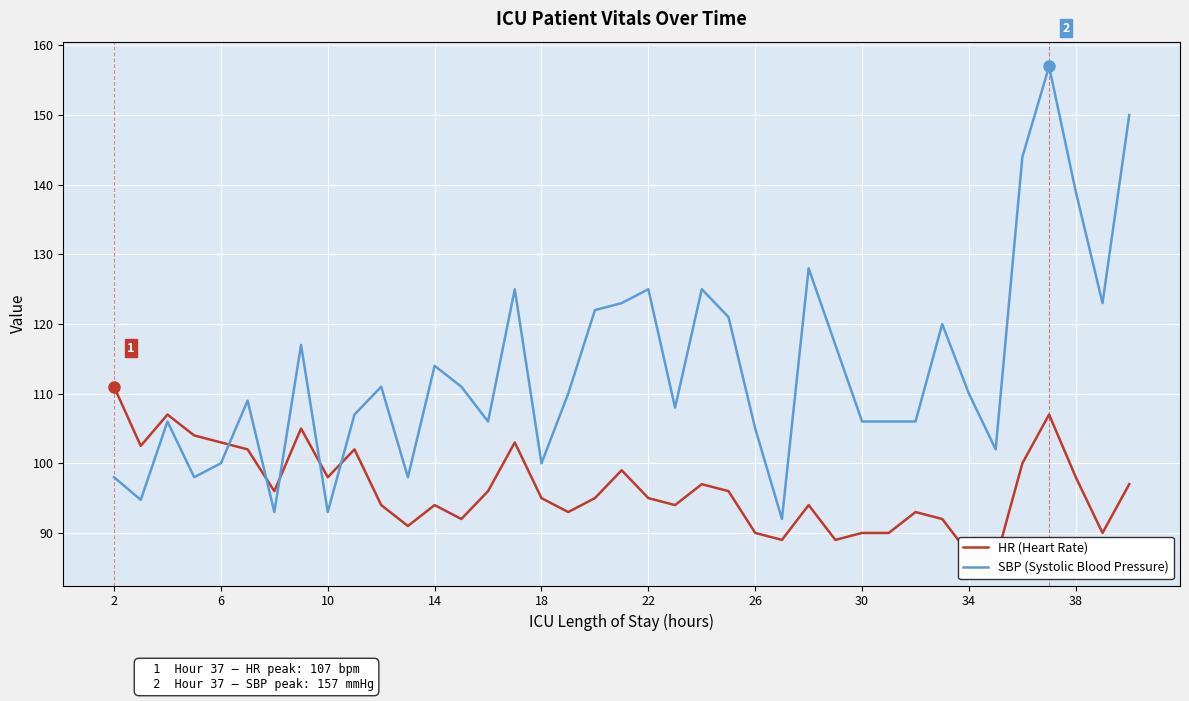

The SBP (Systolic Blood Pressure) series shows 27.5 at 18. True or false?

False